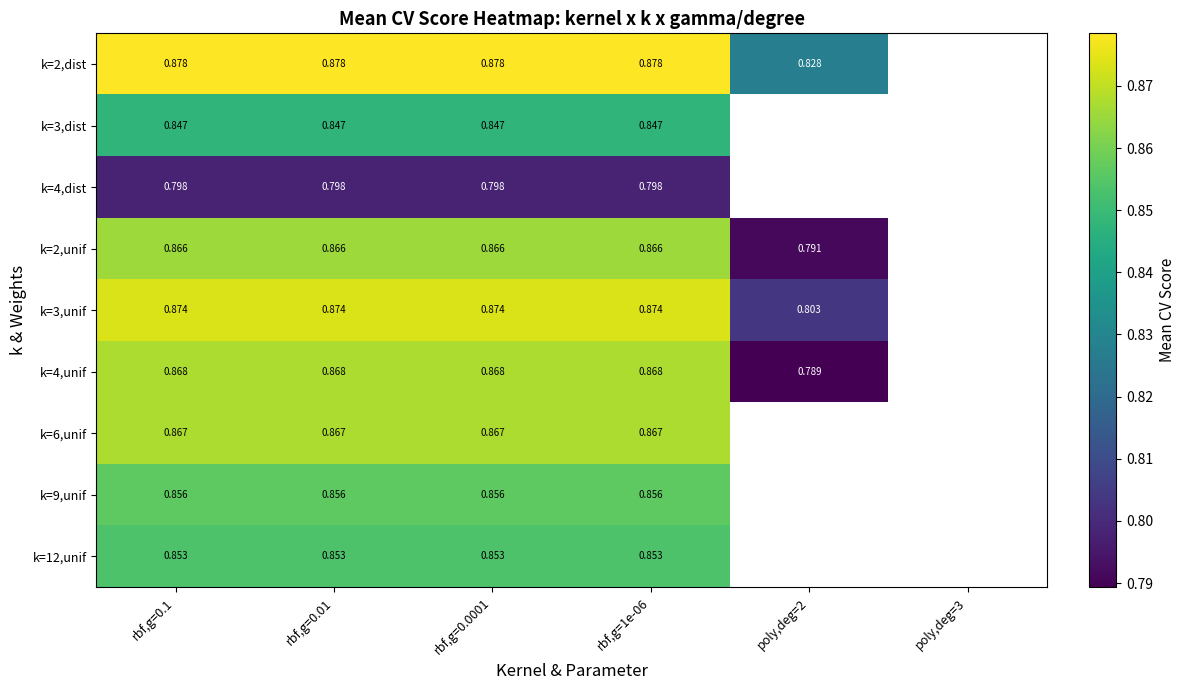

At how many categories does at least one series exceed 0?

5